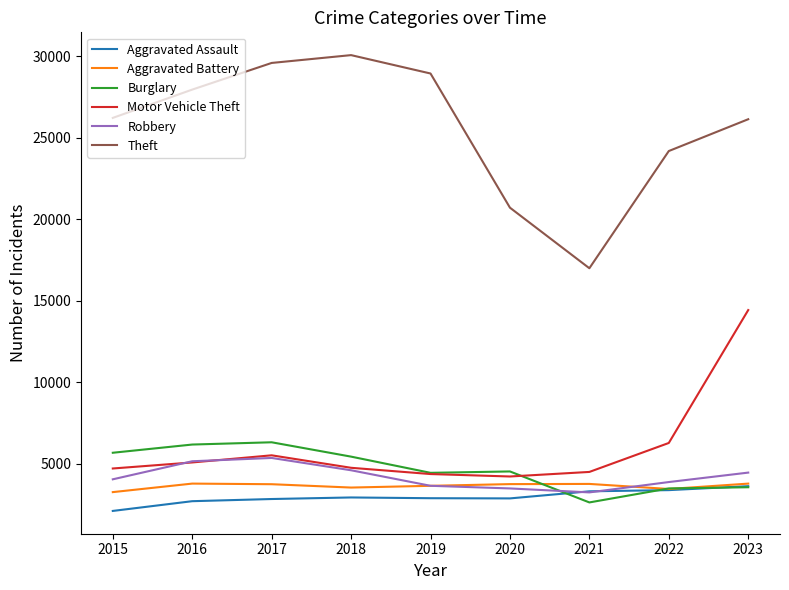

What is the greatest value displayed?

30069